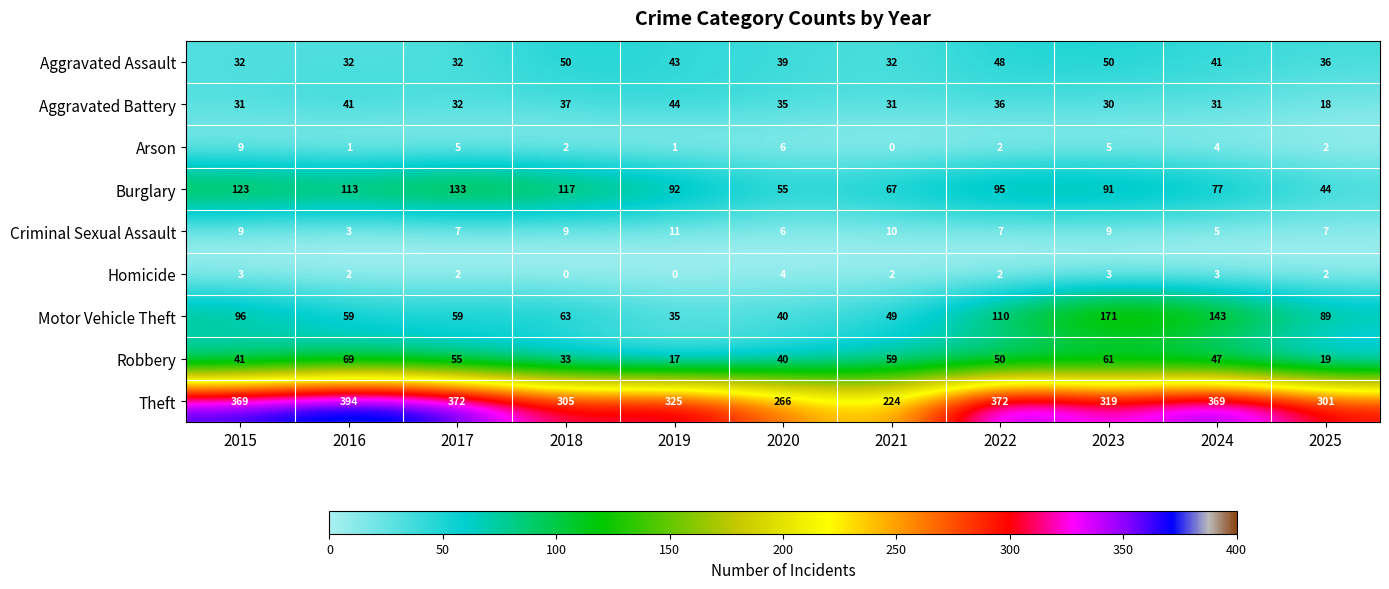

What is the difference between the Criminal Sexual Assault values at 2025 and 2021?

3